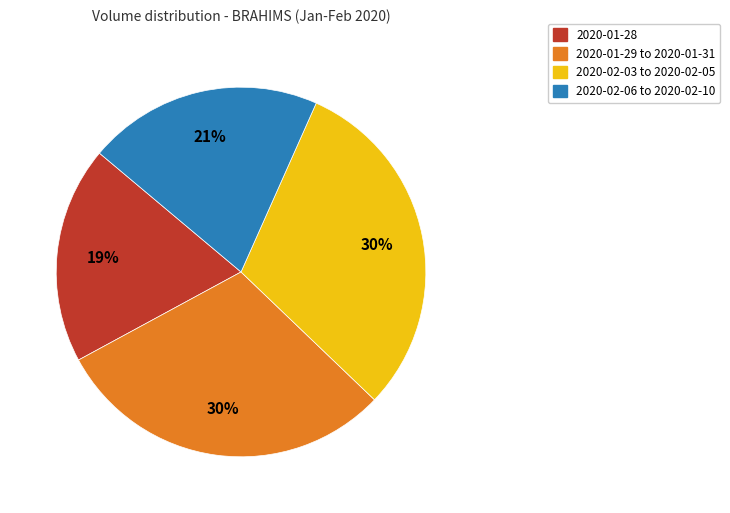

To the nearest percent, what is the difference between the largest and smallest slice percentages?

11%